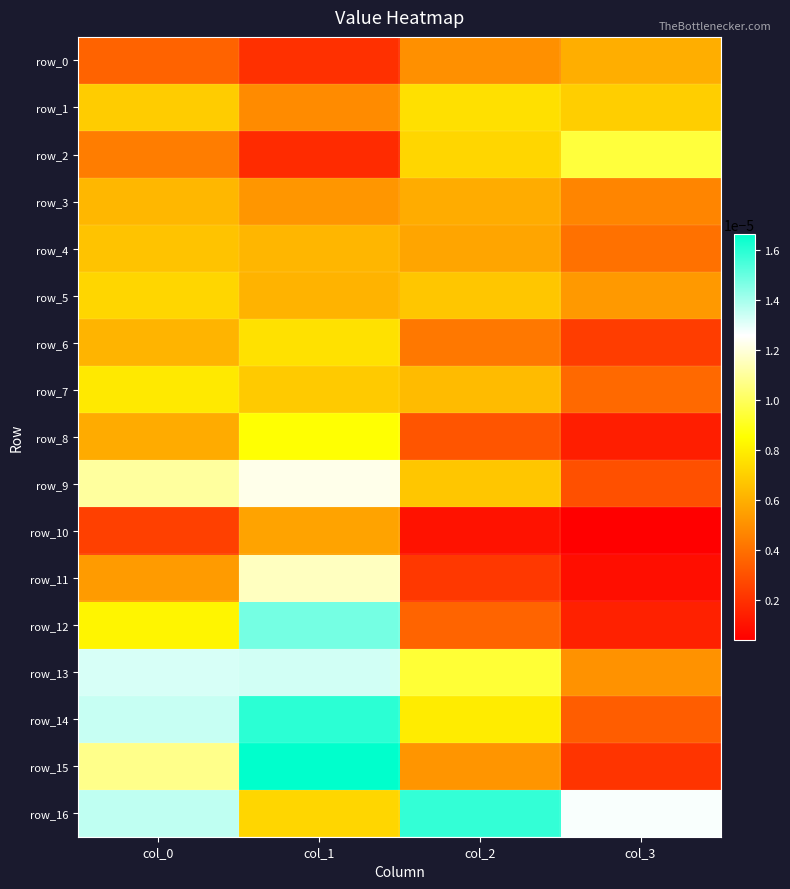

The value of row_12 at col_3 is 0.0. True or false?

True